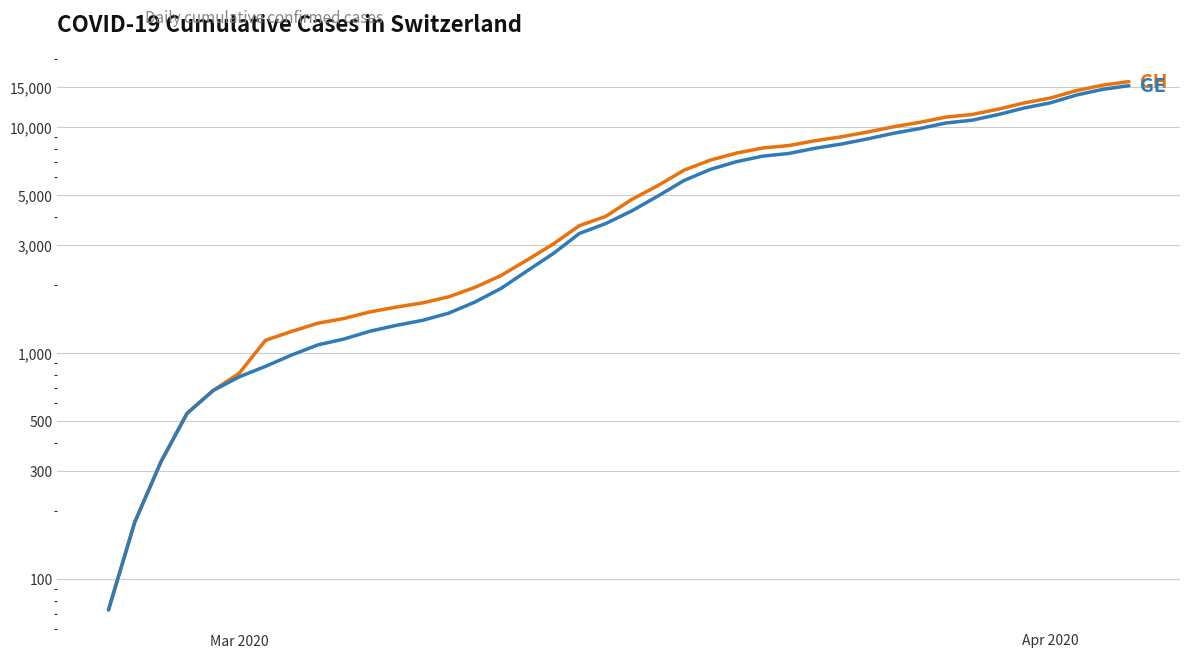

How many values in the CH series exceed 4775?

19